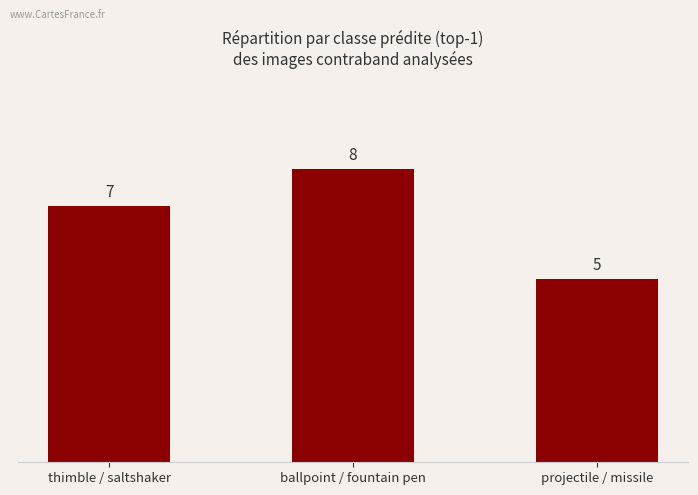

How many bars are there in total?

3